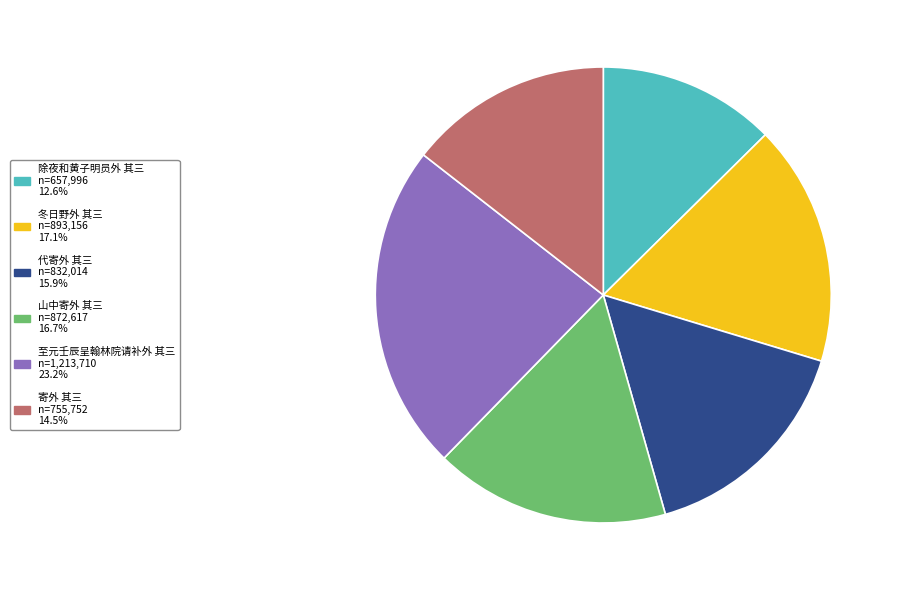

Which has a higher value, 冬日野外 其三 or 至元壬辰呈翰林院请补外 其三?

至元壬辰呈翰林院请补外 其三